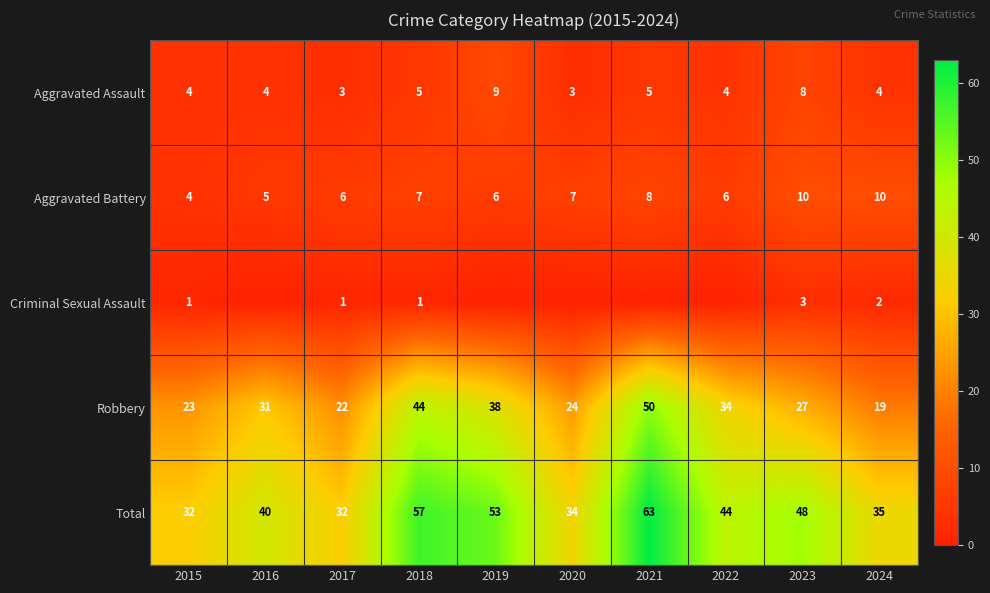

What is the minimum value for Aggravated Battery?

4